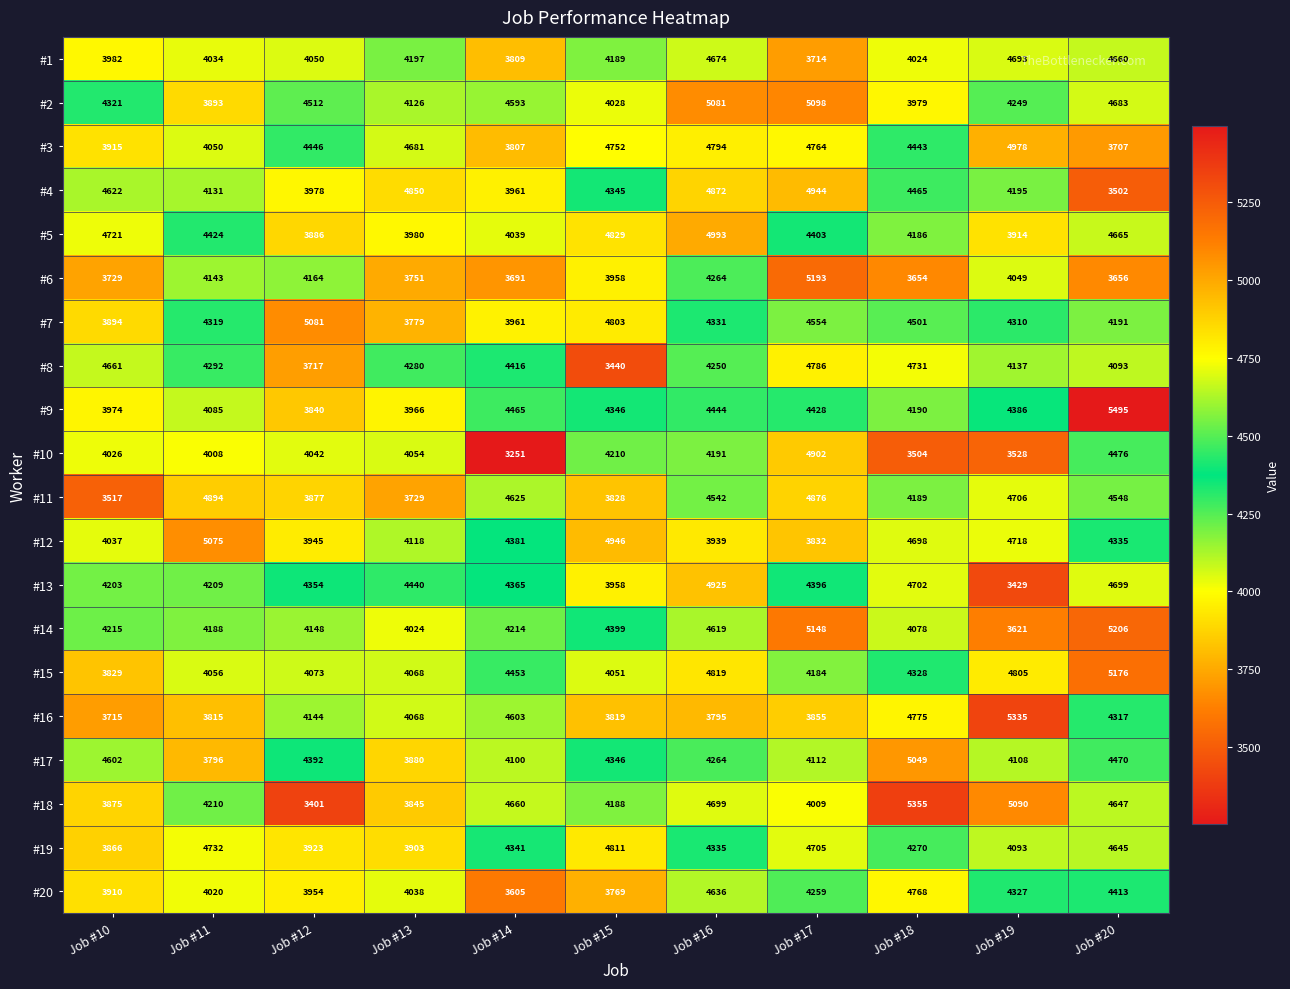

What is the difference between the maximum and minimum values in the #15 series?

1347